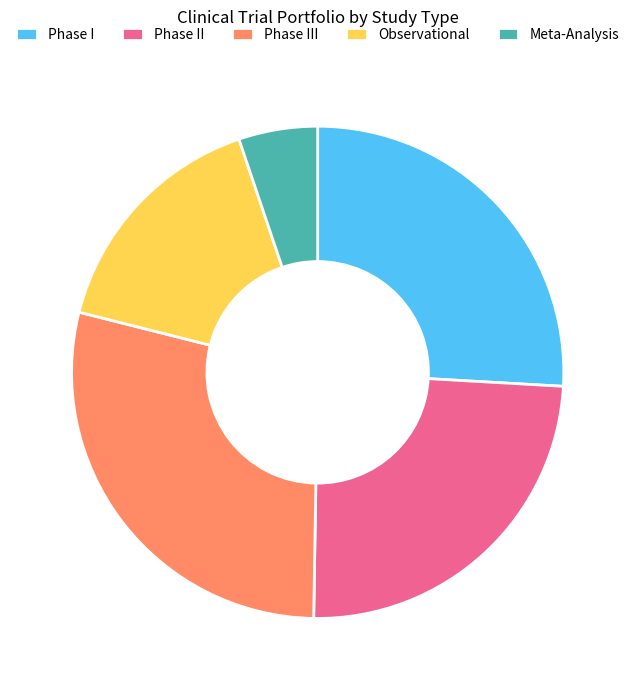

Which has a higher value, Observational or Phase I?

Phase I